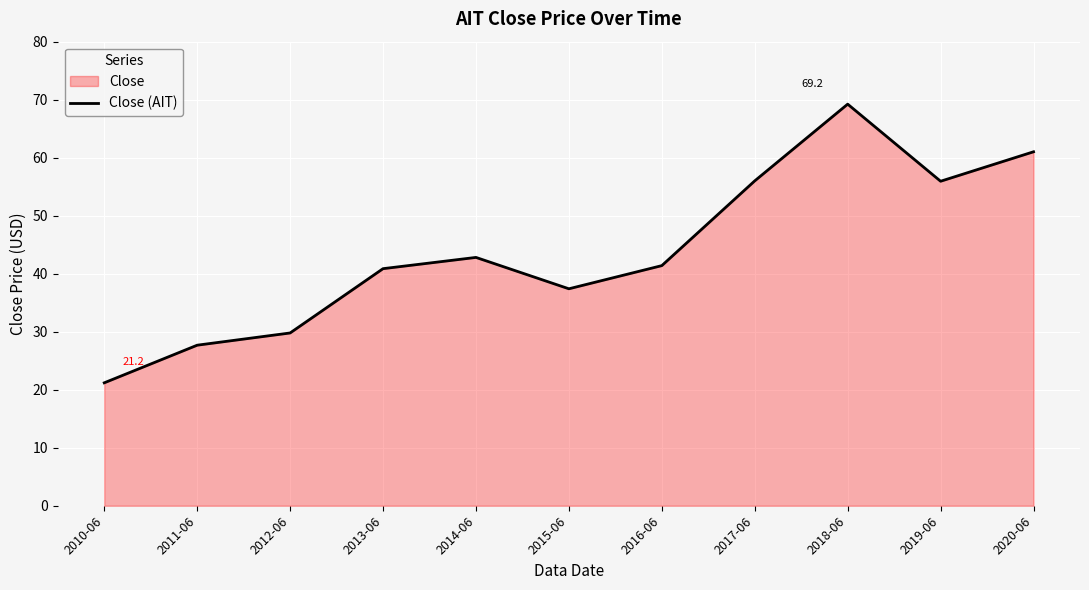

Which category has the lowest value across all series?

2010-06